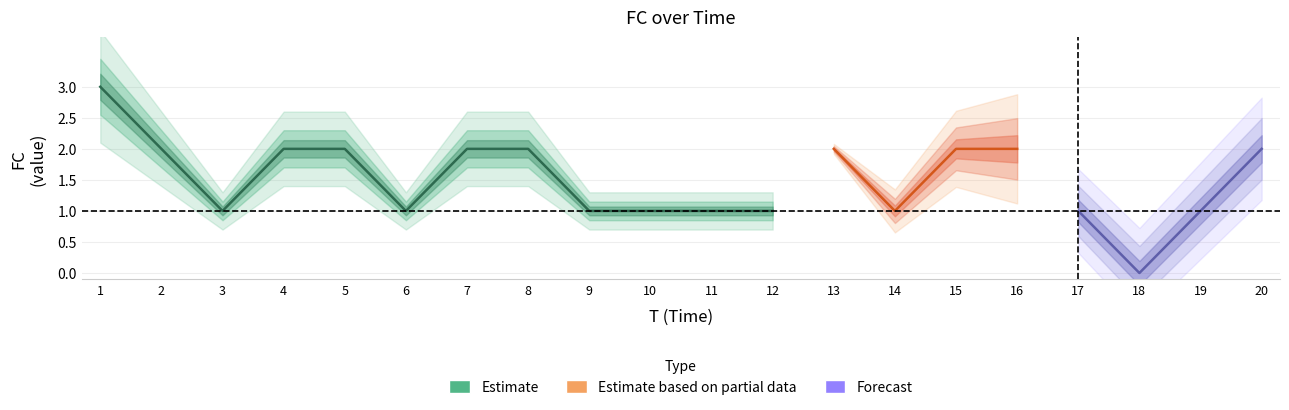

Is this an area chart (filled region under the line)?

No